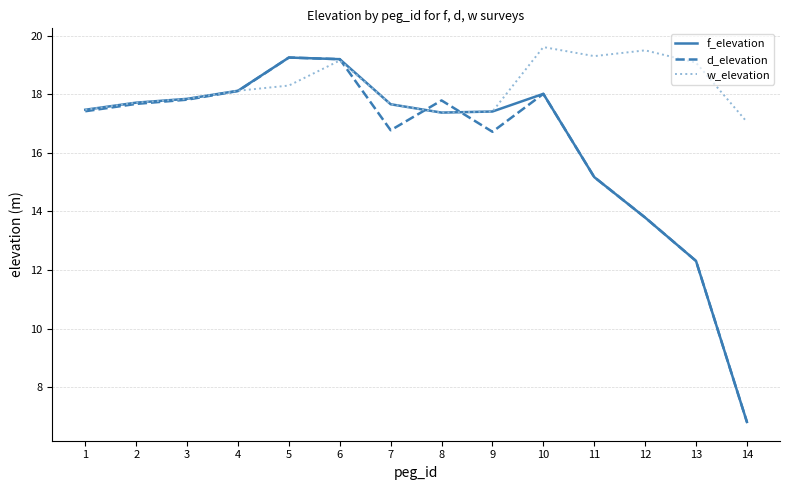

What is the spread (max minus min) of values at 5?

1.0